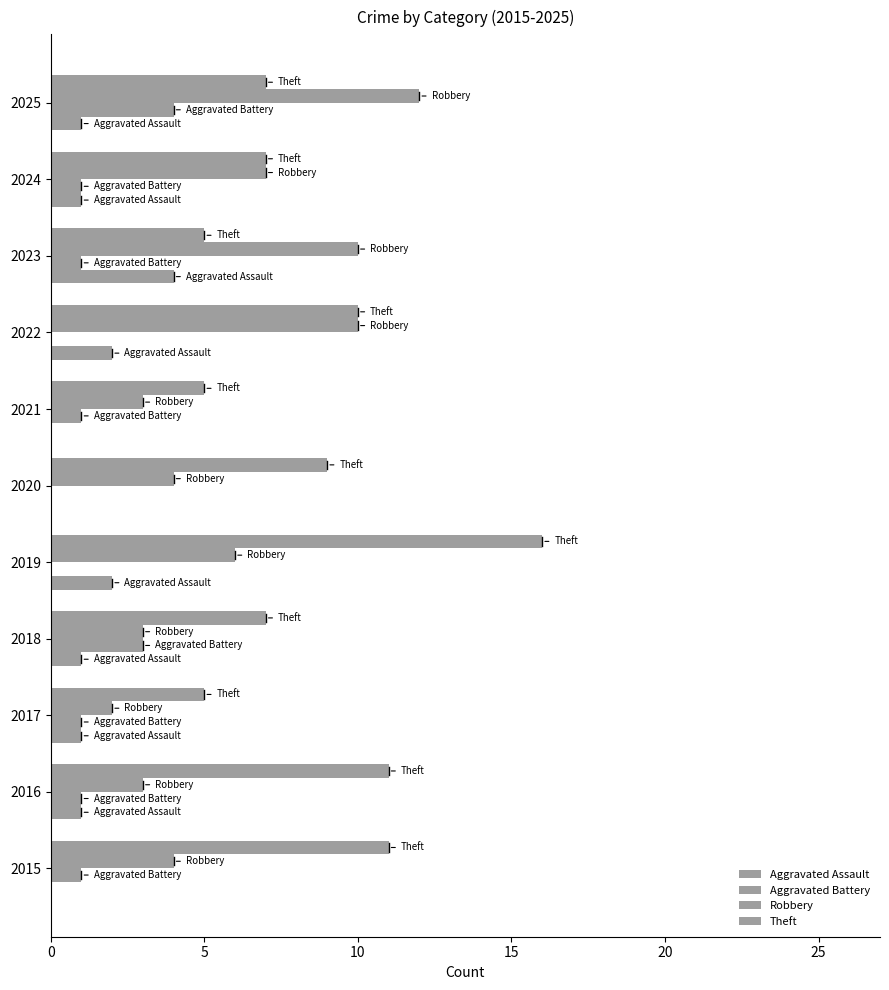

How many series are shown in this chart?

4